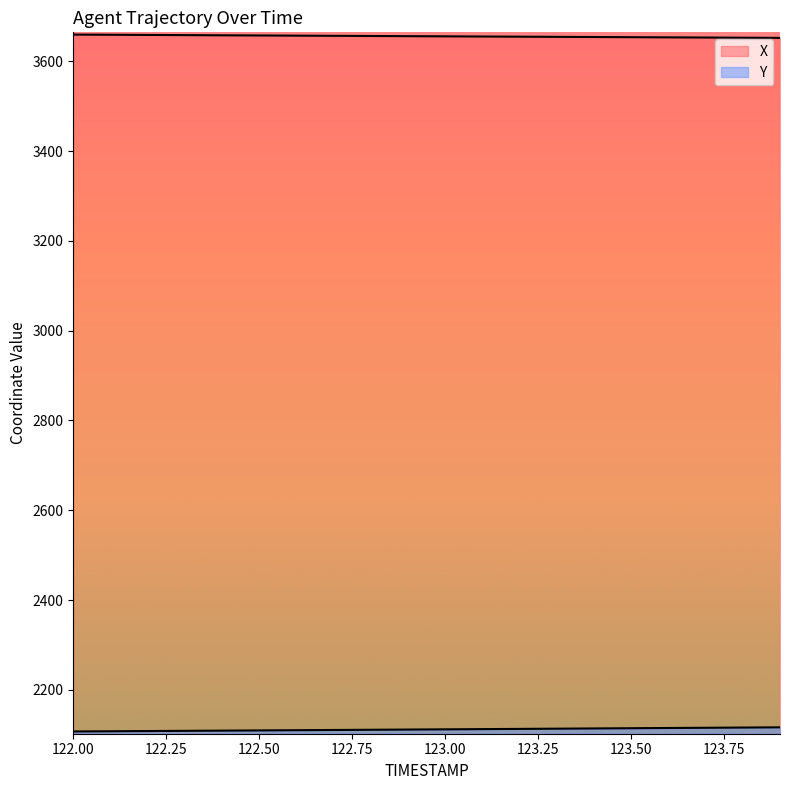

Rank the categories by X value from lowest to highest.

123.9, 123.8, 123.7, 123.6, 123.5, 123.4, 123.3, 123.2, 123.1, 123.0, 122.9, 122.8, 122.7, 122.6, 122.5, 122.4, 122.3, 122.2, 122.1, 122.0